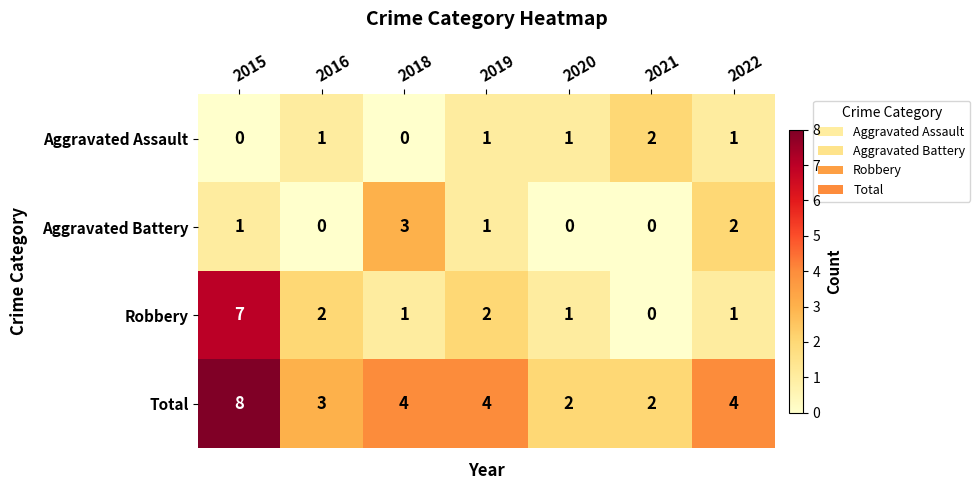

Is it true that Total equals 2 at 2022?

False